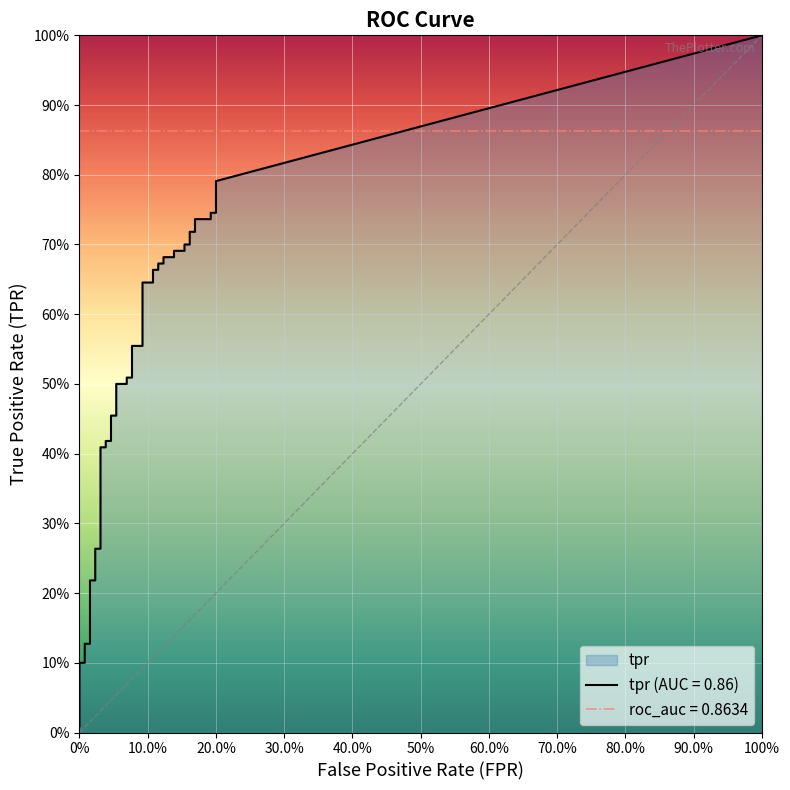

What is the label of the 3rd point from the left?

2